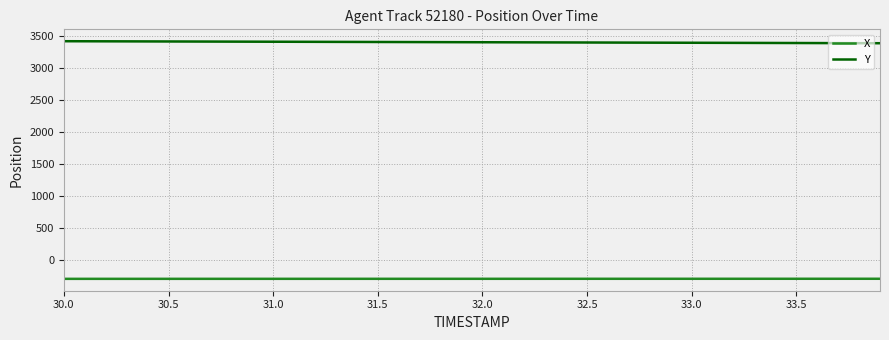

At how many categories does at least one series exceed 1829?

40